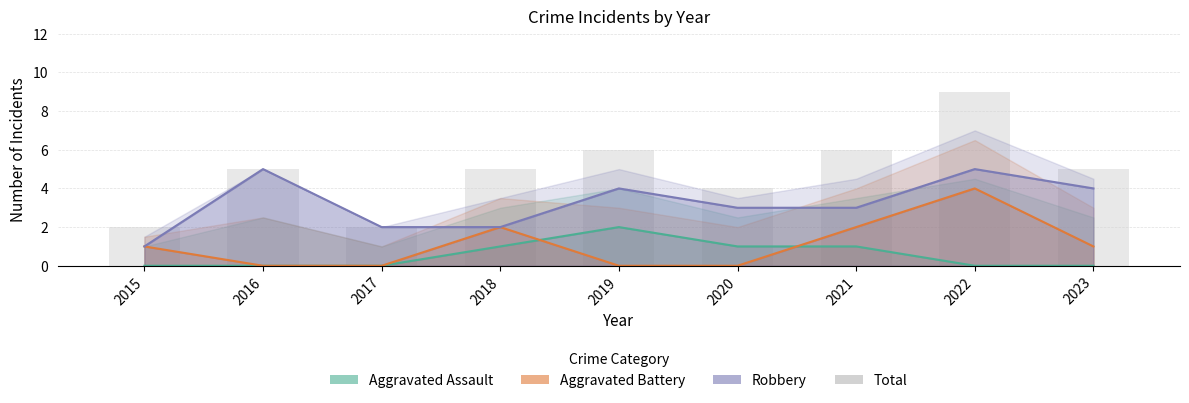

What is the greatest value displayed?

9